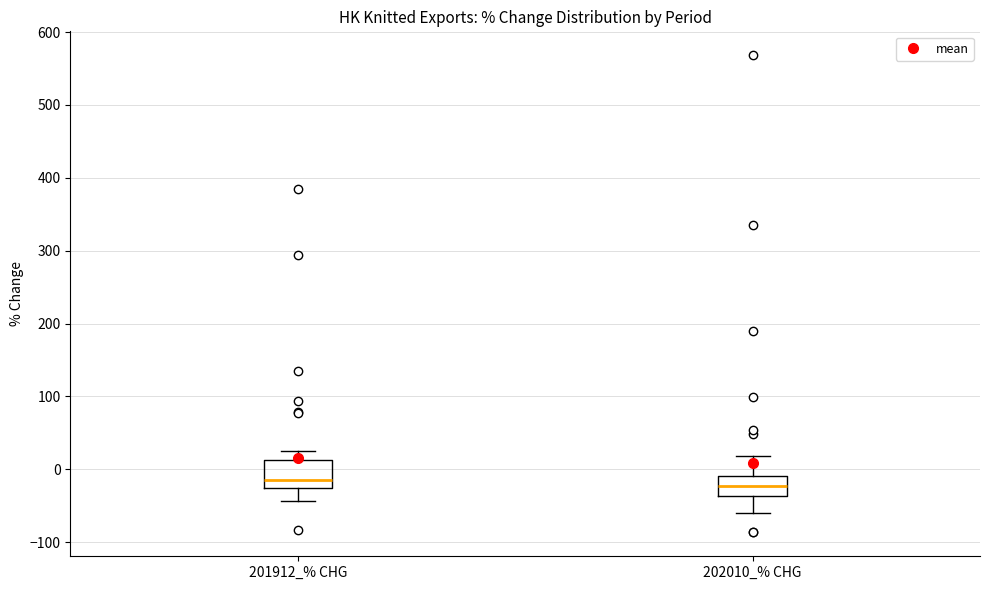

Where is the upper edge of the box for 202010_% CHG on the y-axis? The values are not printed on the chart, so give them approximately, as read against the axis.

-10